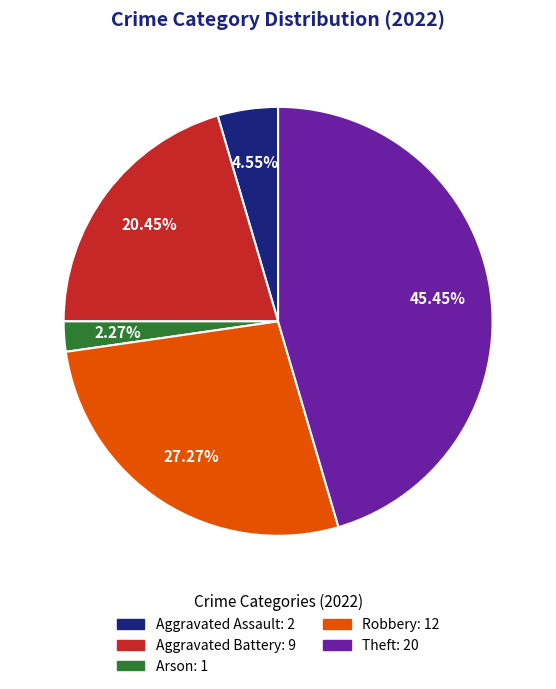

To the nearest percent, what portion does Aggravated Battery represent?

20%